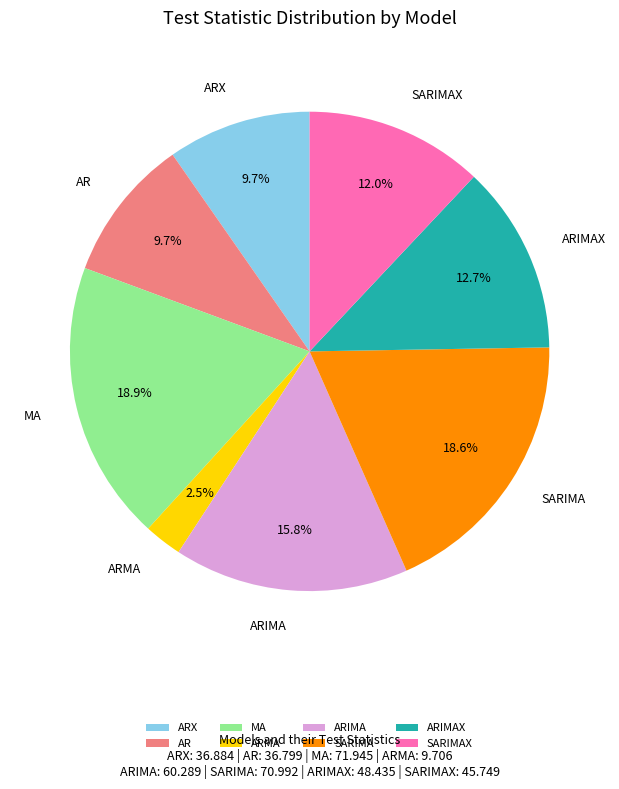

Is it true that SARIMAX is 6% of the pie?

False